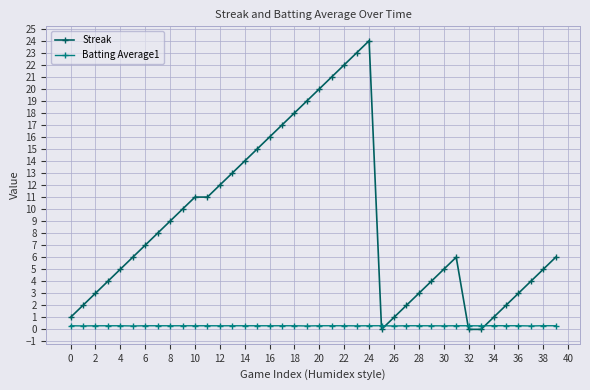

How many lines are shown in the chart?

2